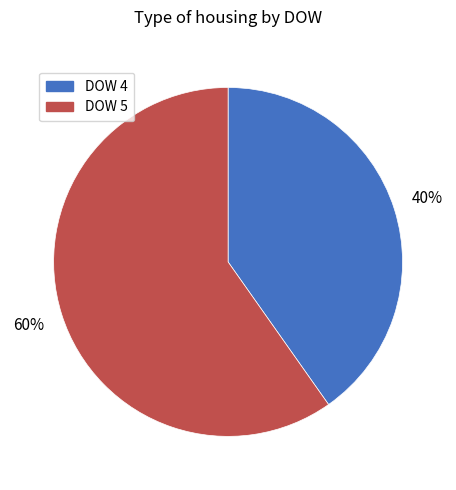

To the nearest percent, what is the average slice percentage?

50%